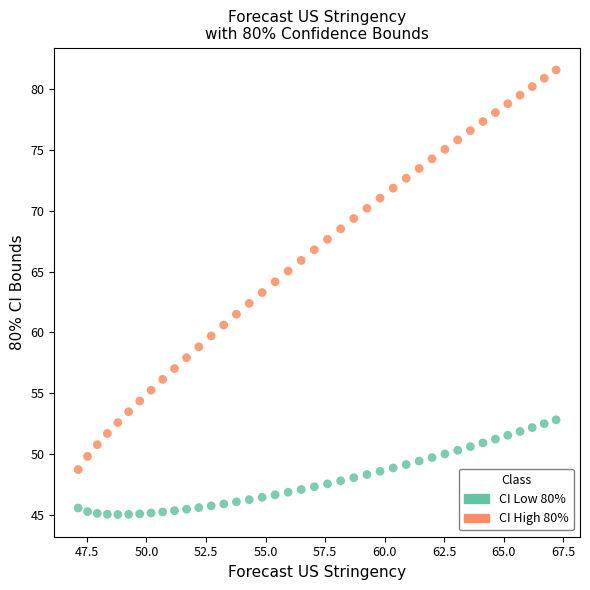

Which series reaches the minimum Y coordinate?

CI Low 80%